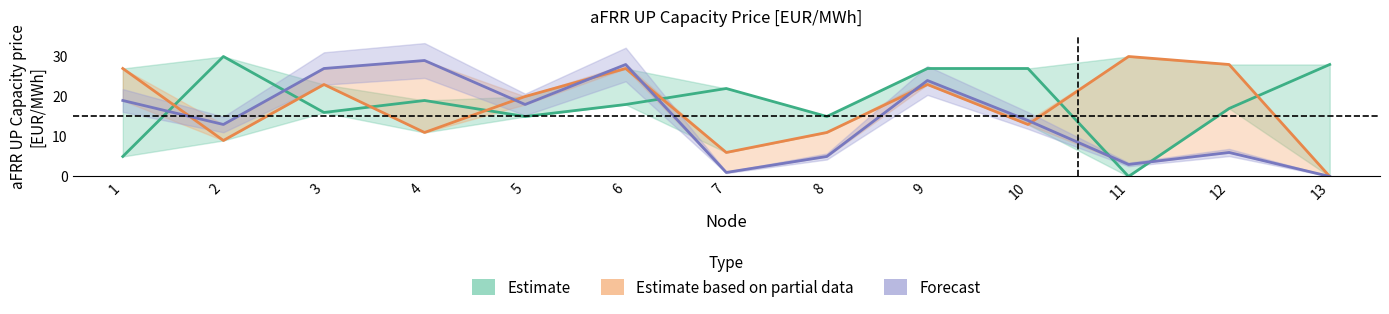

What is the total value across all series at 6?

73